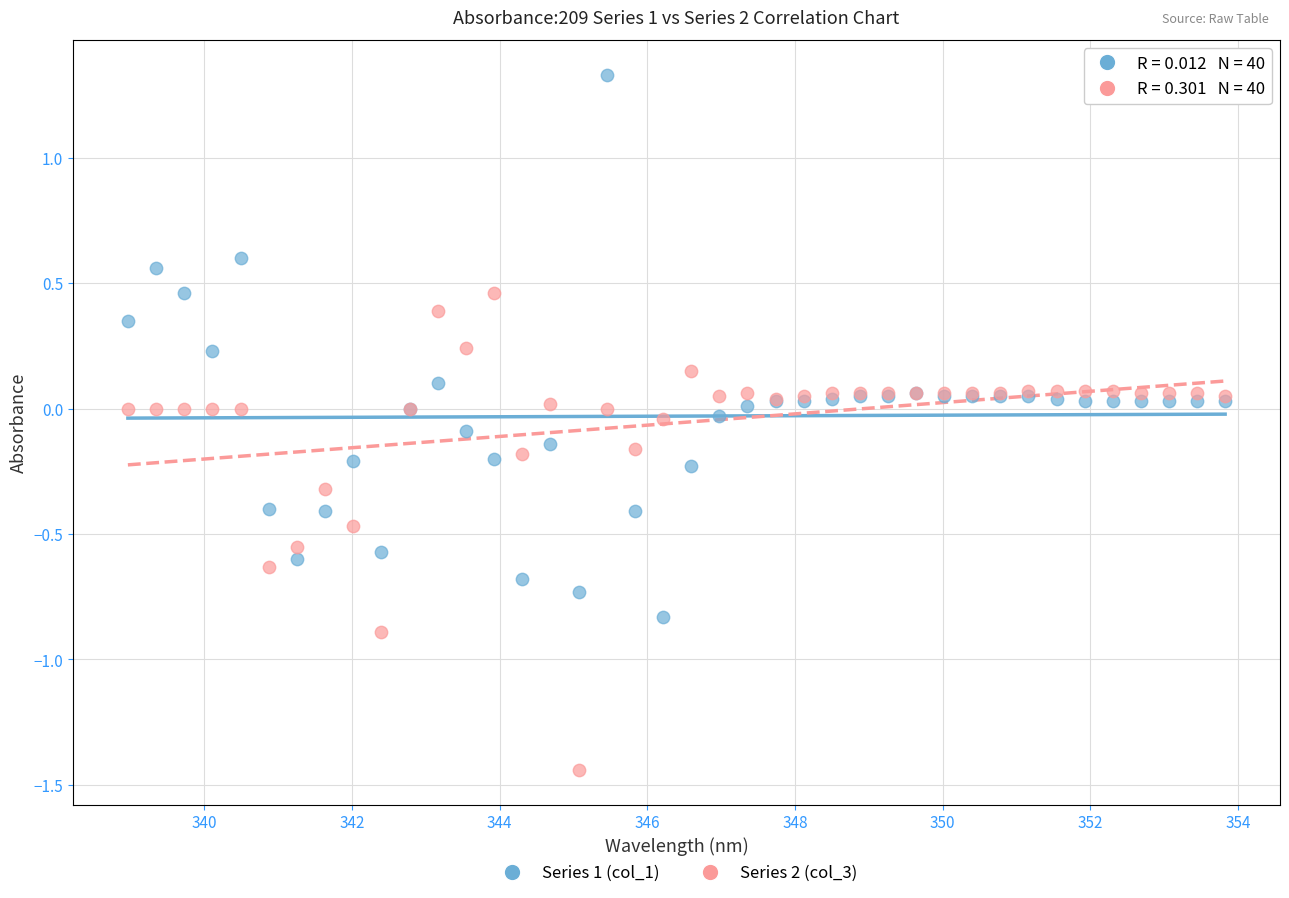

Which series has the largest Y range (max minus min)?

Series 1 (col_1)